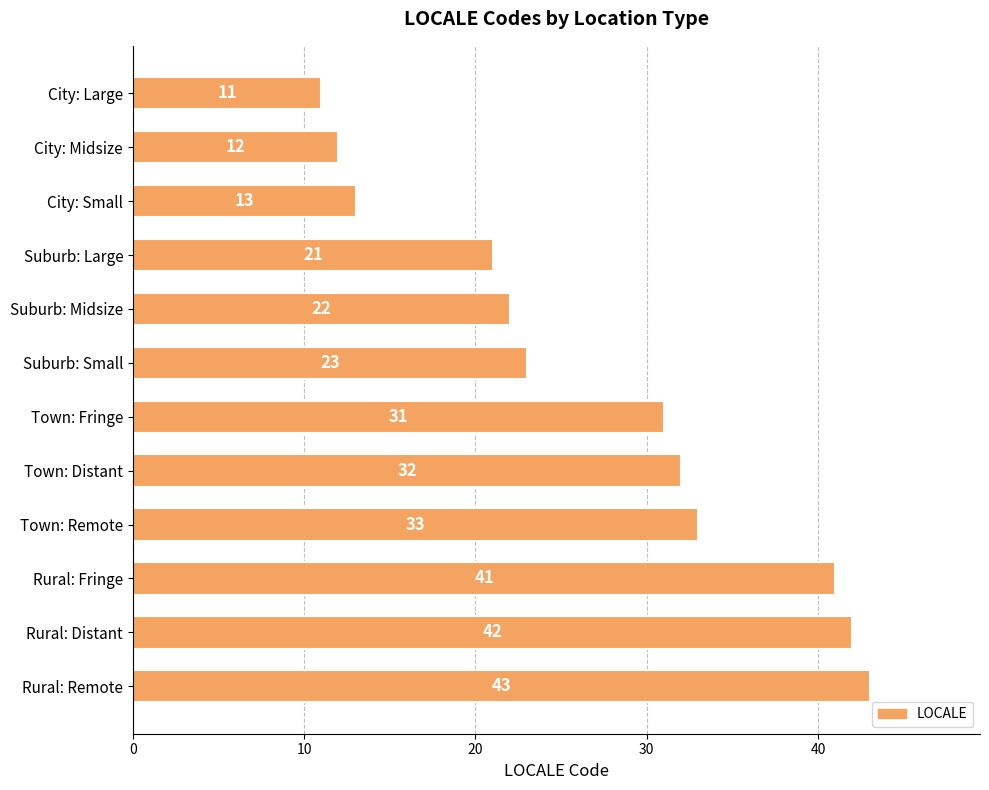

At which category does the chart reach its peak across all series?

Rural: Remote